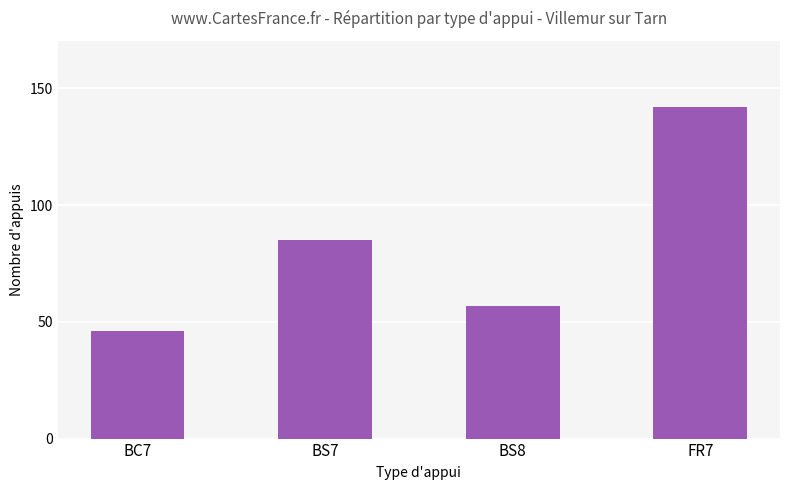

What is the change in value from BS7 to BS8?

-28